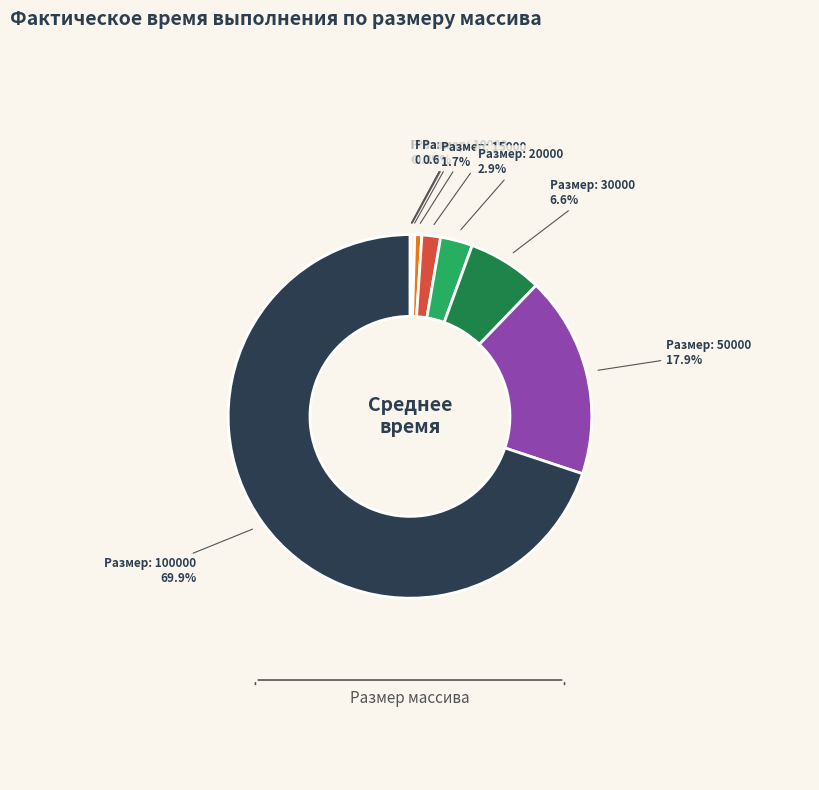

Does any single category account for the majority?

Yes